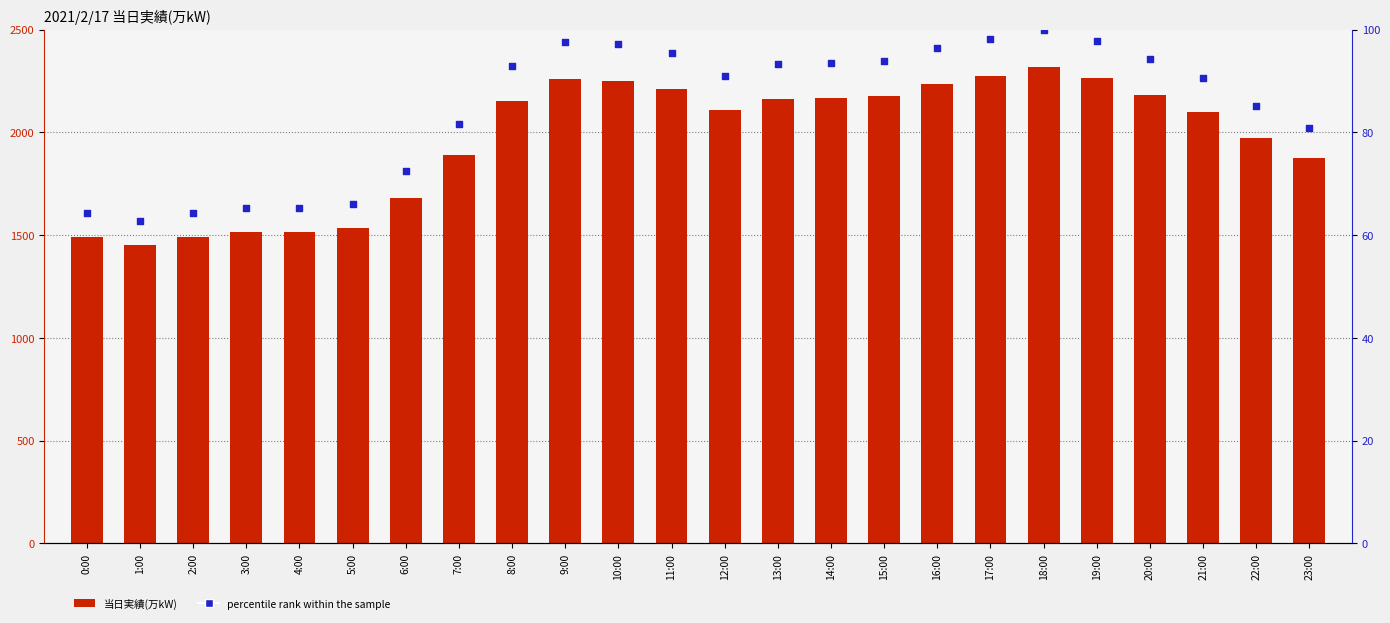

Which series reaches the minimum Y coordinate?

percentile rank within the sample